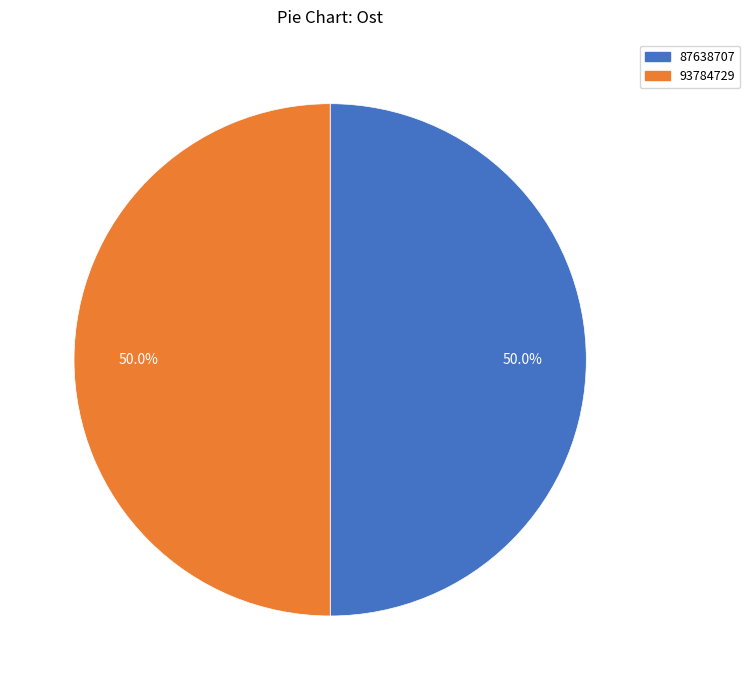

What percentage is the 93784729 slice, to the nearest percent?

50%